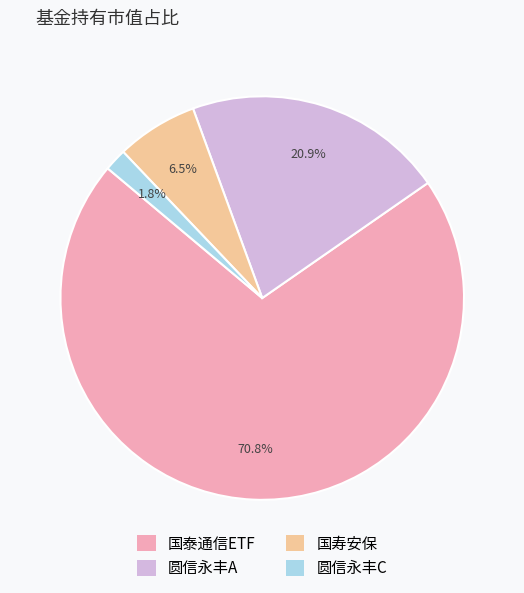

To the nearest percent, what is the difference between the largest and smallest slice percentages?

69%